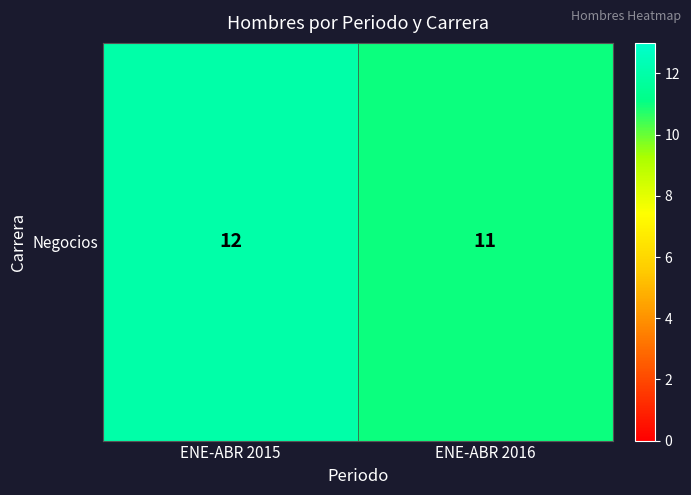

Between ENE-ABR 2015 and ENE-ABR 2016, which is larger?

ENE-ABR 2015